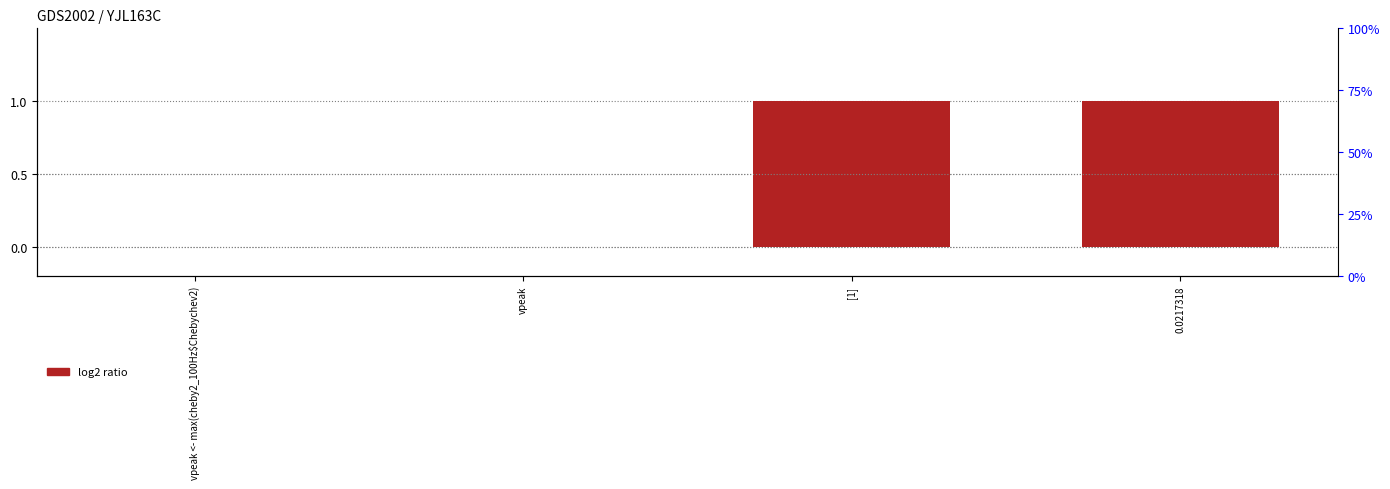

How many values are between 0 and 1?

4